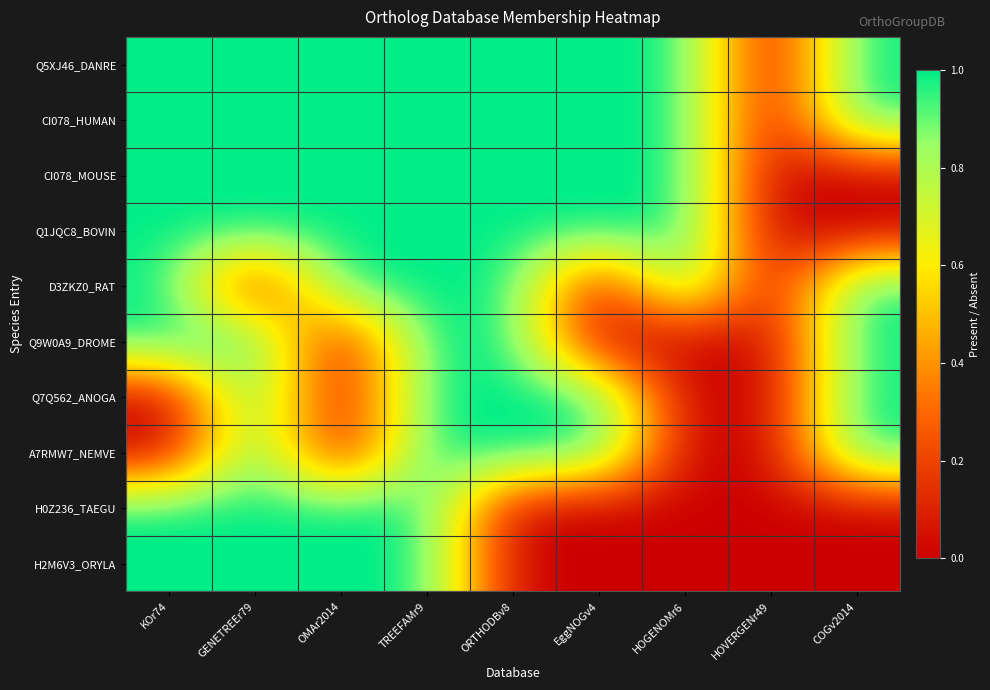

Reading left to right, list all the values displayed in this chart.

Q5XJ46_DANRE: KOr74=1	GENETREEr79=1	OMAr2014=1	TREEFAMr9=1	ORTHODBv8=1	EggNOGv4=1	HOGENOMr6=1	HOVERGENr49=0	COGv2014=1
CI078_HUMAN: KOr74=1	GENETREEr79=1	OMAr2014=1	TREEFAMr9=1	ORTHODBv8=1	EggNOGv4=1	HOGENOMr6=1	HOVERGENr49=0	COGv2014=1
CI078_MOUSE: KOr74=1	GENETREEr79=1	OMAr2014=1	TREEFAMr9=1	ORTHODBv8=1	EggNOGv4=1	HOGENOMr6=1	HOVERGENr49=0	COGv2014=0
Q1JQC8_BOVIN: KOr74=1	GENETREEr79=1	OMAr2014=1	TREEFAMr9=1	ORTHODBv8=1	EggNOGv4=1	HOGENOMr6=1	HOVERGENr49=0	COGv2014=0
D3ZKZ0_RAT: KOr74=1	GENETREEr79=0	OMAr2014=1	TREEFAMr9=1	ORTHODBv8=1	EggNOGv4=0	HOGENOMr6=1	HOVERGENr49=0	COGv2014=1
Q9W0A9_DROME: KOr74=1	GENETREEr79=1	OMAr2014=0	TREEFAMr9=1	ORTHODBv8=1	EggNOGv4=0	HOGENOMr6=0	HOVERGENr49=0	COGv2014=1
Q7Q562_ANOGA: KOr74=0	GENETREEr79=1	OMAr2014=0	TREEFAMr9=1	ORTHODBv8=1	EggNOGv4=1	HOGENOMr6=0	HOVERGENr49=0	COGv2014=1
A7RMW7_NEMVE: KOr74=0	GENETREEr79=1	OMAr2014=0	TREEFAMr9=1	ORTHODBv8=1	EggNOGv4=1	HOGENOMr6=0	HOVERGENr49=0	COGv2014=1
H0Z236_TAEGU: KOr74=1	GENETREEr79=1	OMAr2014=1	TREEFAMr9=1	ORTHODBv8=0	EggNOGv4=0	HOGENOMr6=0	HOVERGENr49=0	COGv2014=0
H2M6V3_ORYLA: KOr74=1	GENETREEr79=1	OMAr2014=1	TREEFAMr9=1	ORTHODBv8=0	EggNOGv4=0	HOGENOMr6=0	HOVERGENr49=0	COGv2014=0